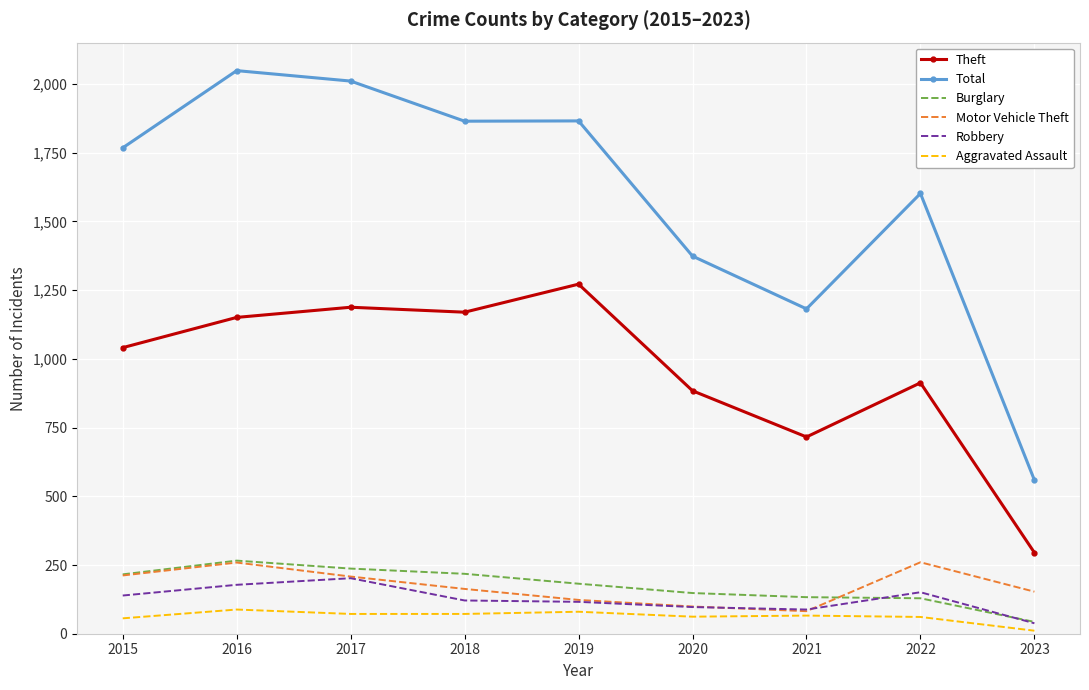

Is the value of Motor Vehicle Theft at 2020 greater than the value of Burglary at 2018?

No